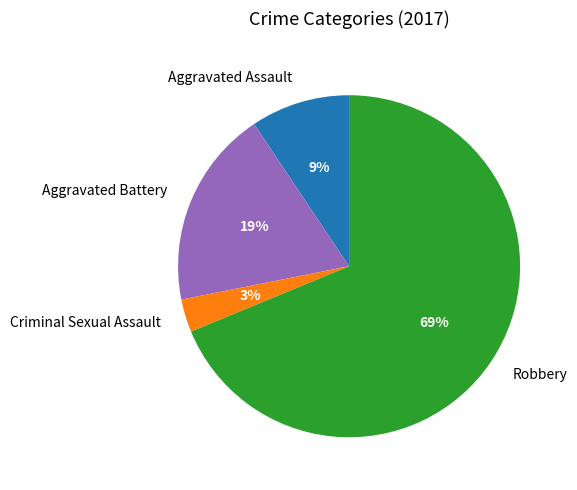

Rank the categories by value from highest to lowest.

Robbery, Aggravated Battery, Aggravated Assault, Criminal Sexual Assault